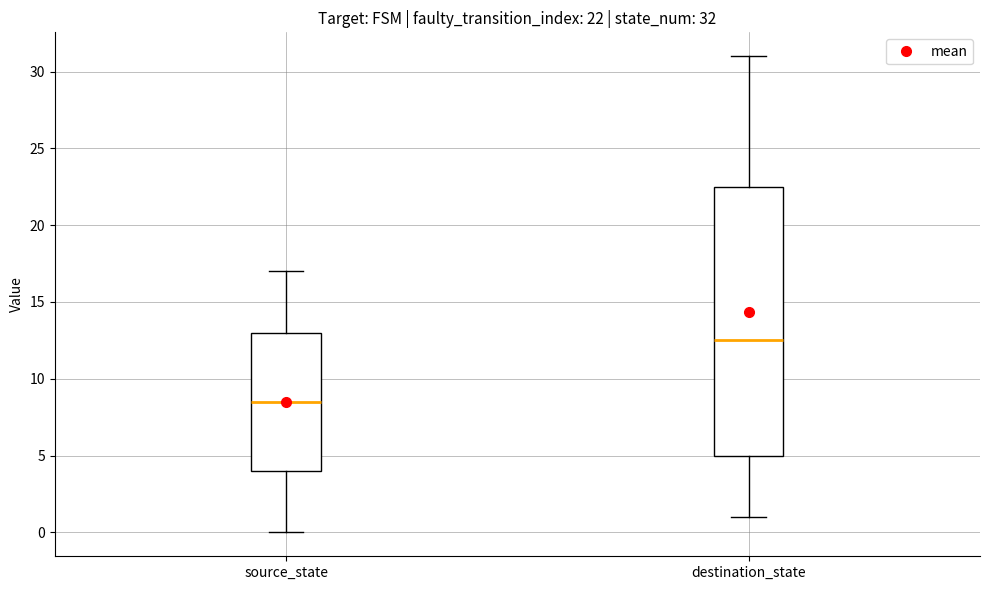

Which box is the tallest, from its lower edge to its upper edge?

destination_state